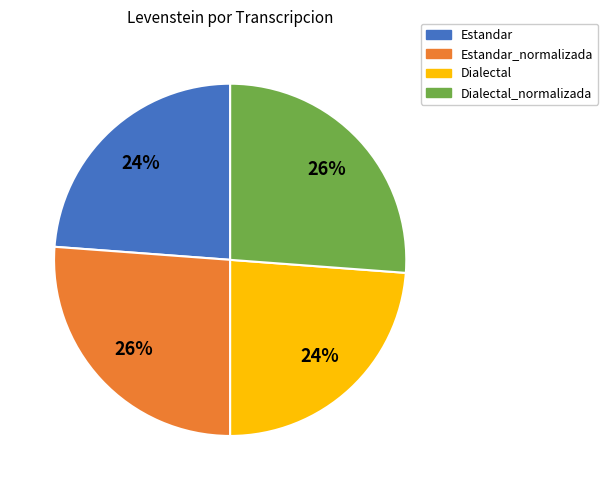

To the nearest percent, what is the difference between the largest and smallest slice percentages?

2%